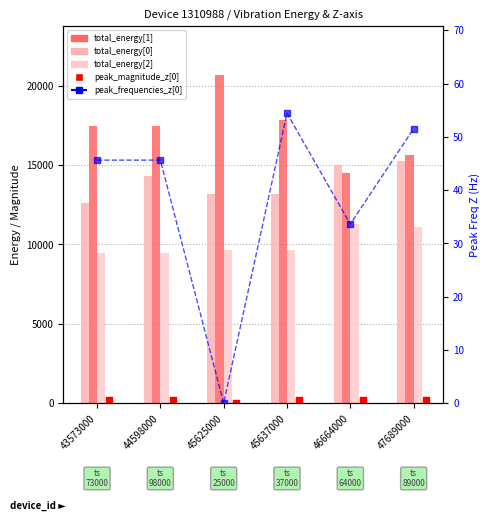

At which category is the sum across all series the highest?

45625000